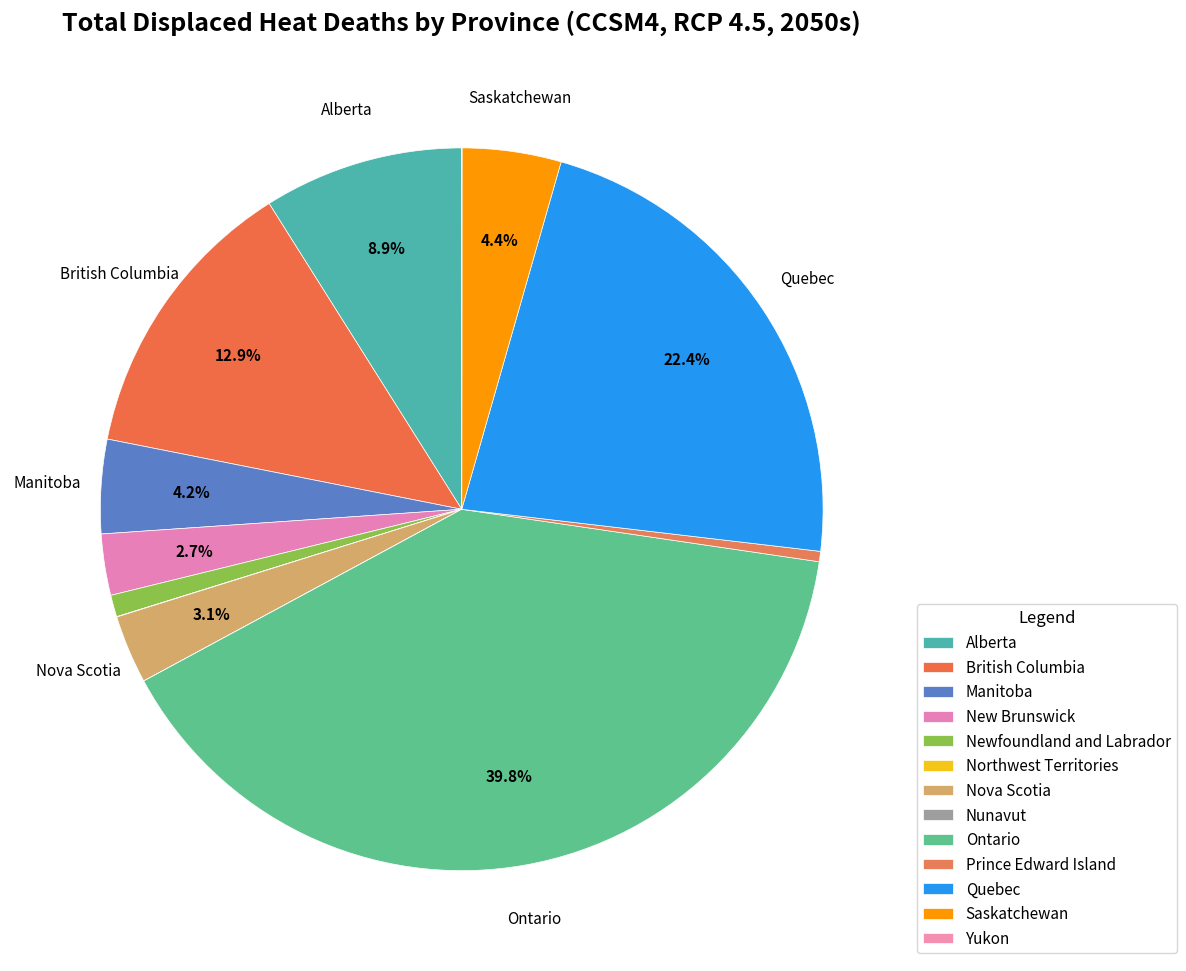

To the nearest percent, what is the difference between the Manitoba and Nunavut slice percentages?

4%